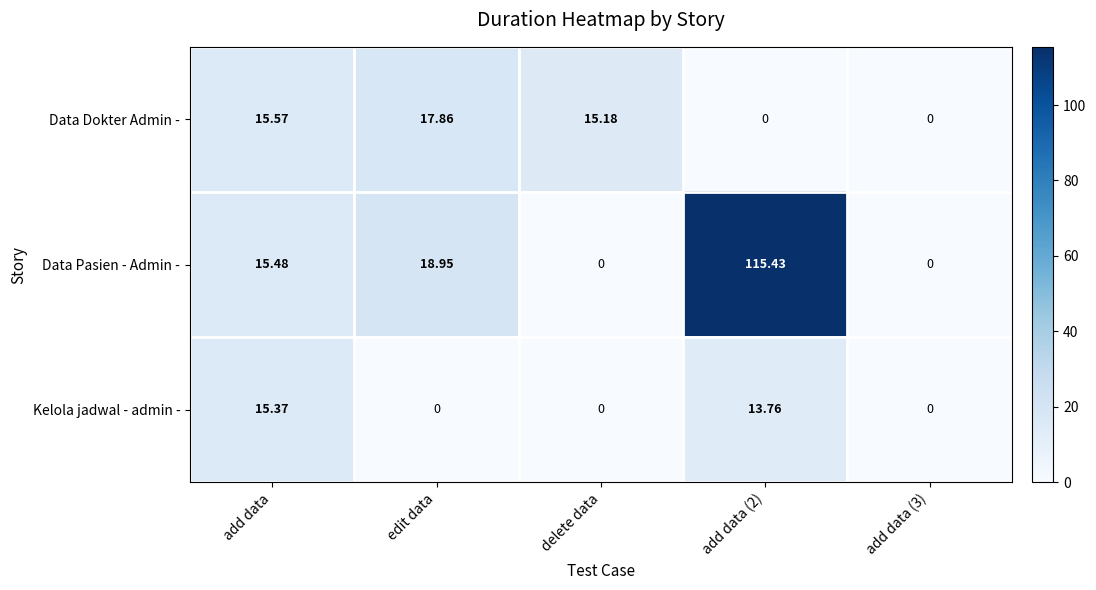

Where does the Data Pasien - Admin - series first go above 15?

add data